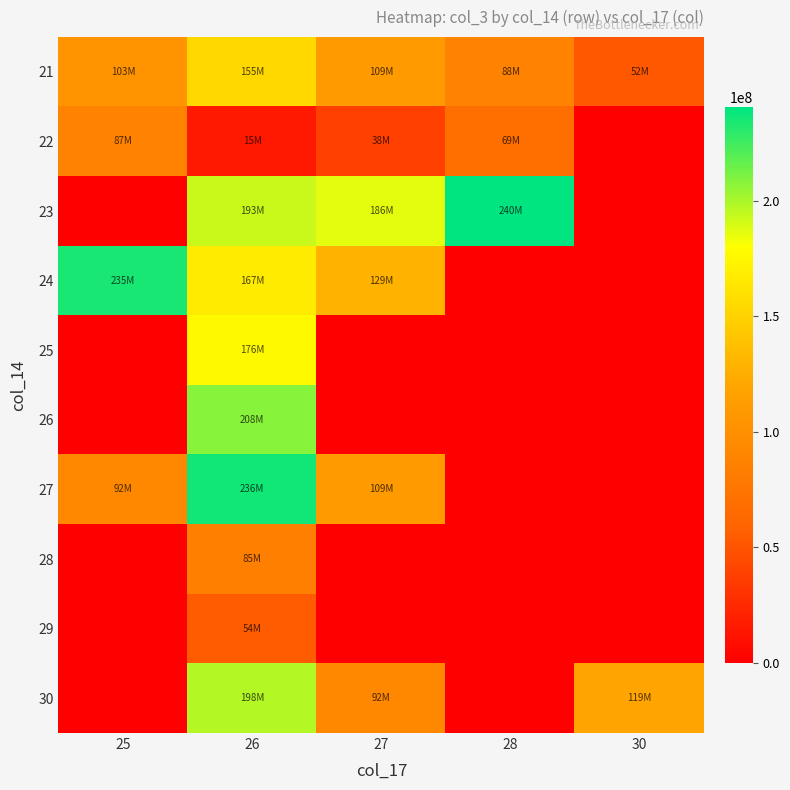

Rank the series by their maximum value, from highest to lowest.

23, 27, 24, 26, 30, 25, 21, 22, 28, 29